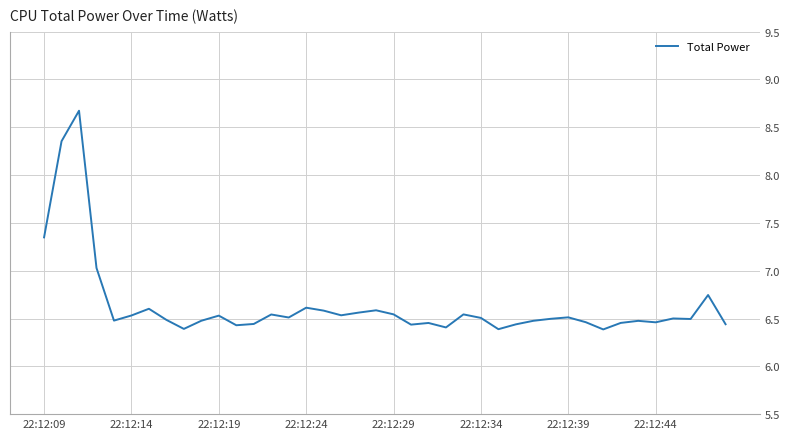

What is the greatest value displayed?

8.7